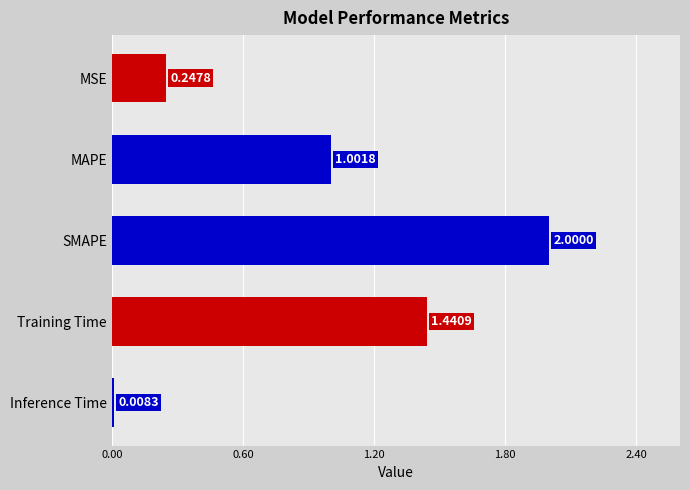

Does the chart contain any negative values?

No